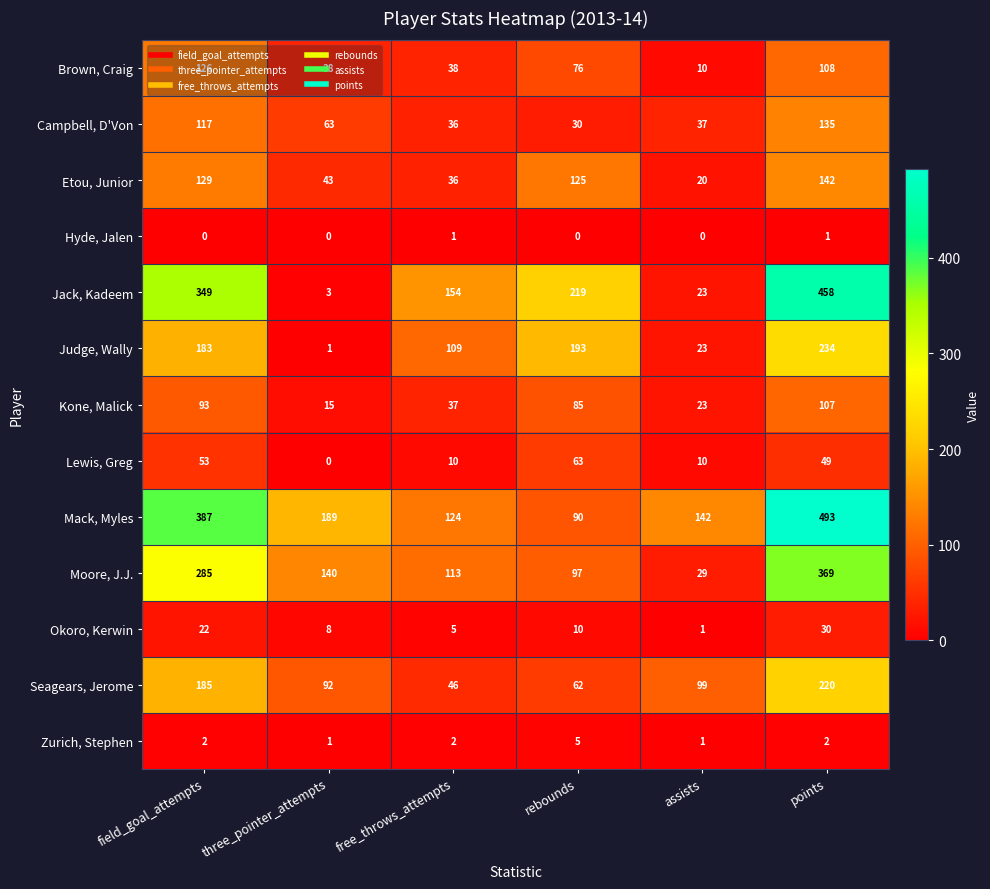

What is the difference between the maximum and minimum values in the Seagears, Jerome series?

174